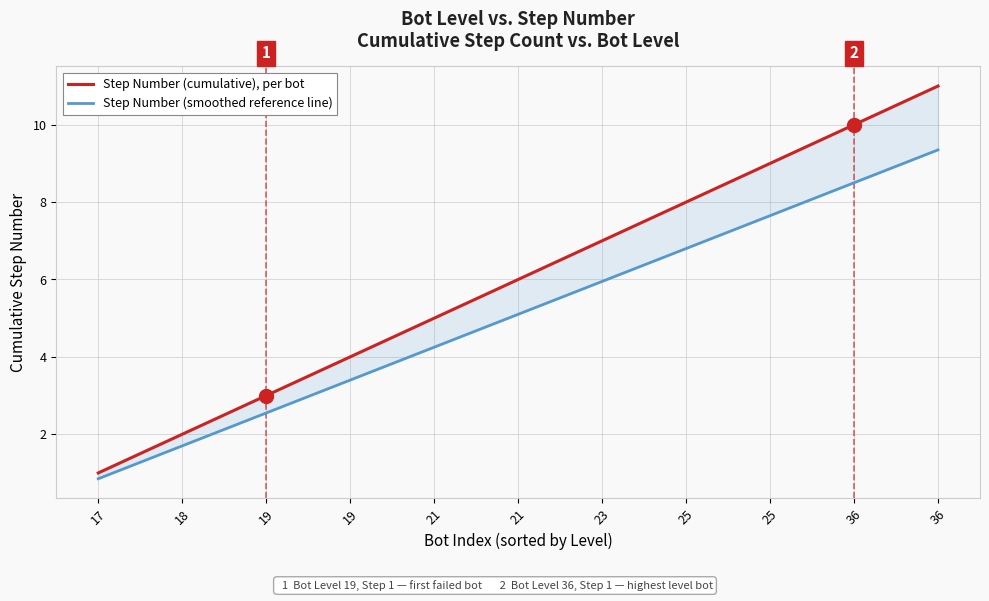

Reading left to right, extract all data points from this chart.

Step Number (cumulative), per bot: 17=1.0	18=2.0	19=3.0	19=4.0	21=5.0	21=6.0	23=7.0	25=8.0	25=9.0	36=10.0	36=11.0
Step Number (smoothed reference line): 17=0.8	18=1.7	19=2.5	19=3.4	21=4.2	21=5.1	23=6.0	25=6.8	25=7.6	36=8.5	36=9.3